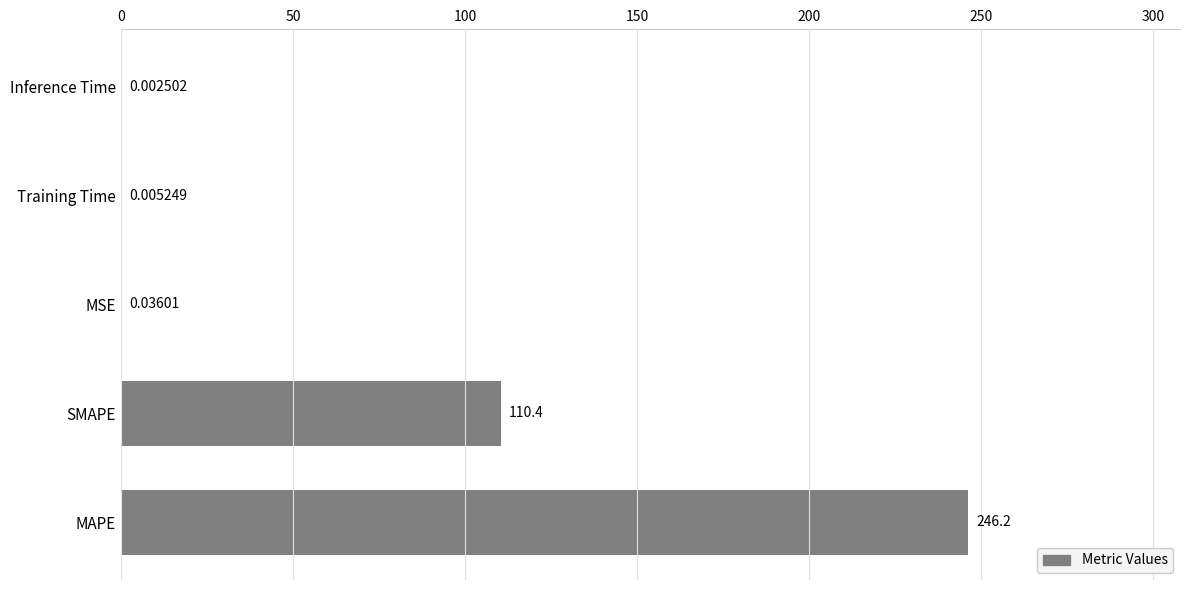

Which category has the highest value across all series?

MAPE